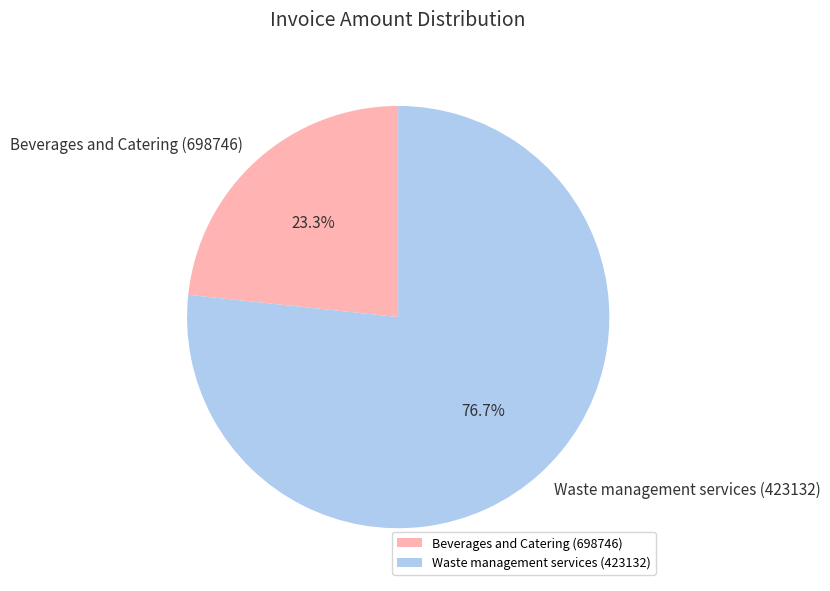

To the nearest percent, what percentage of the pie is Waste management services (423132)?

77%